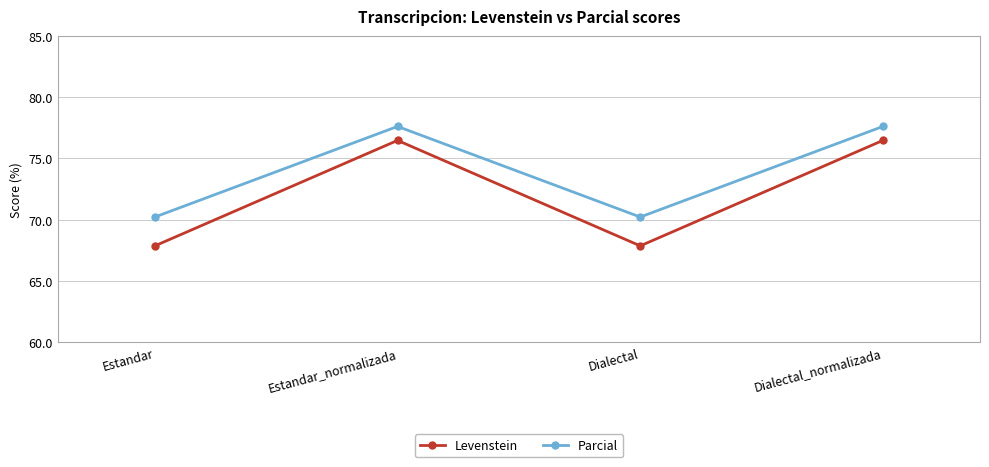

True or false: Parcial and Levenstein cross at least once.

False